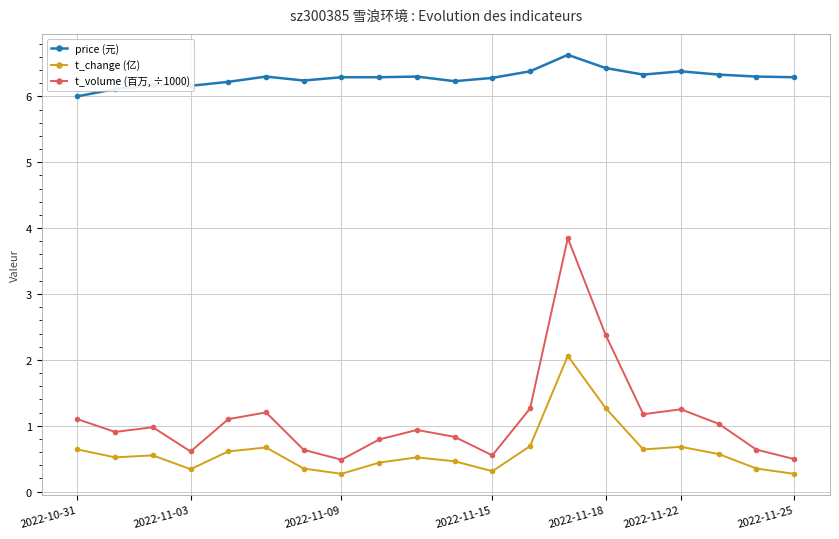

What is the value of the price (元) point at the 10th from the left?

6.3